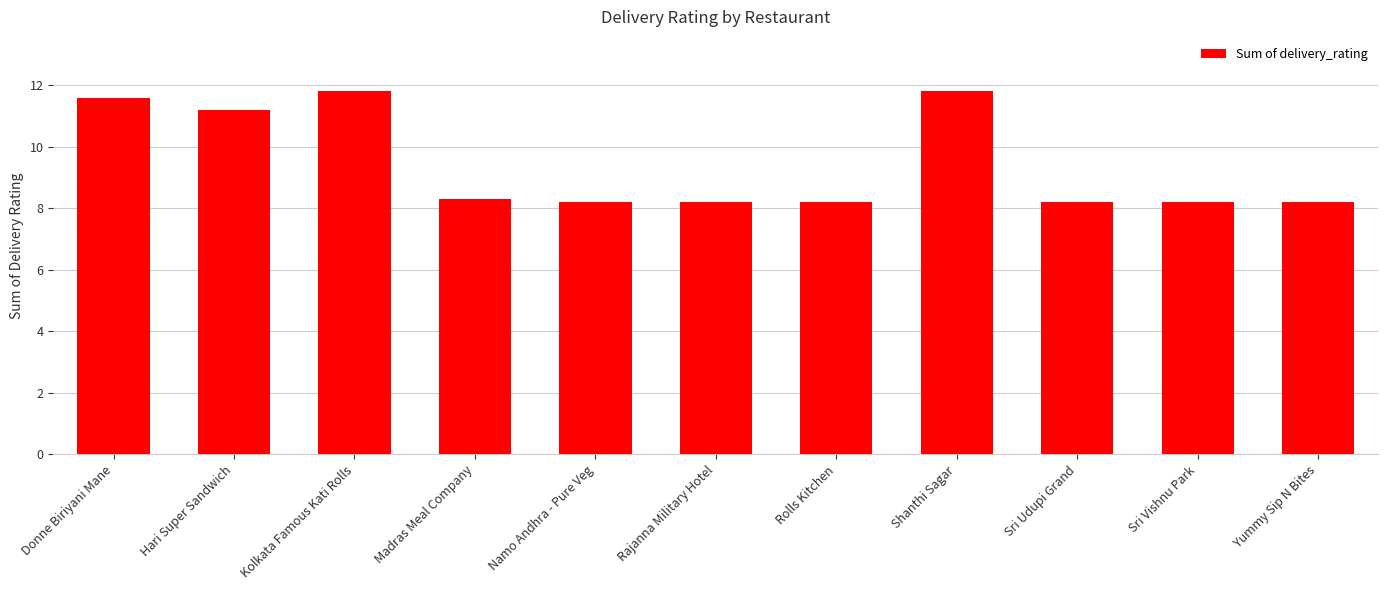

What is the greatest value displayed?

11.8